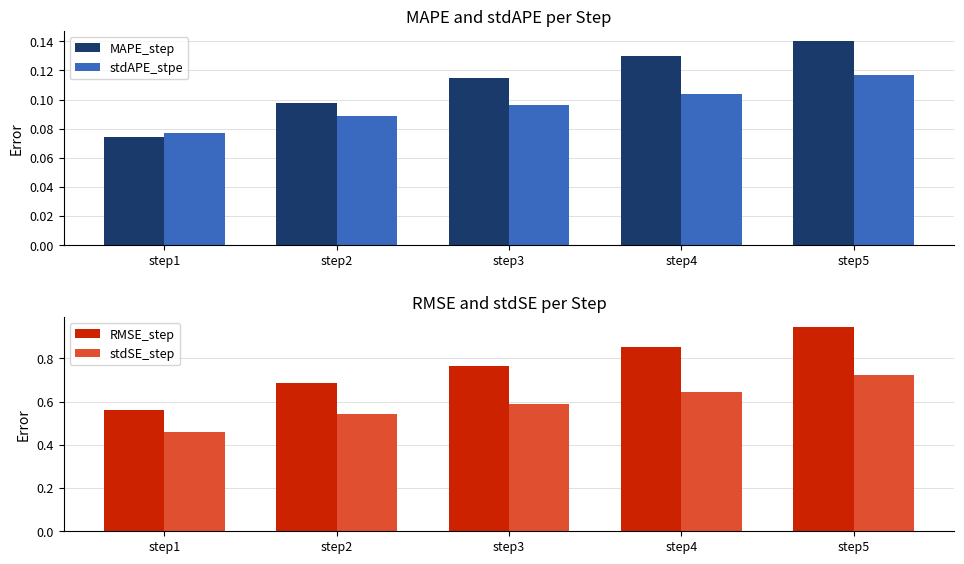

Reading right to left, extract all data points from this chart.

MAPE_step: 0.1	0.1	0.1	0.1	0.1
stdAPE_stpe: 0.1	0.1	0.1	0.1	0.1
RMSE_step: 0.9	0.9	0.8	0.7	0.6
stdSE_step: 0.7	0.6	0.6	0.5	0.5